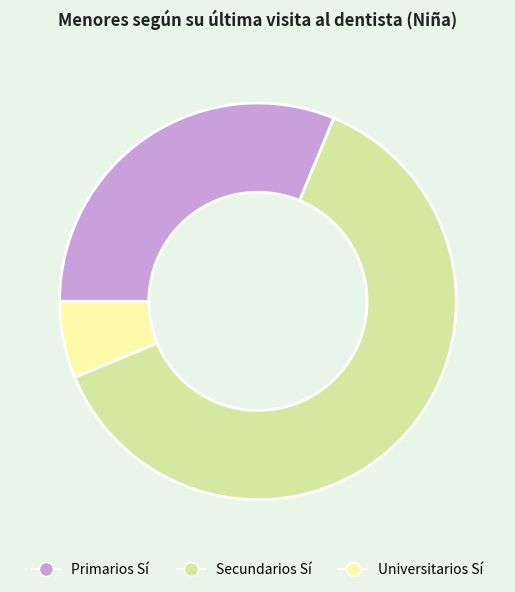

The Universitarios Sí slice represents 15% of the pie. True or false?

False